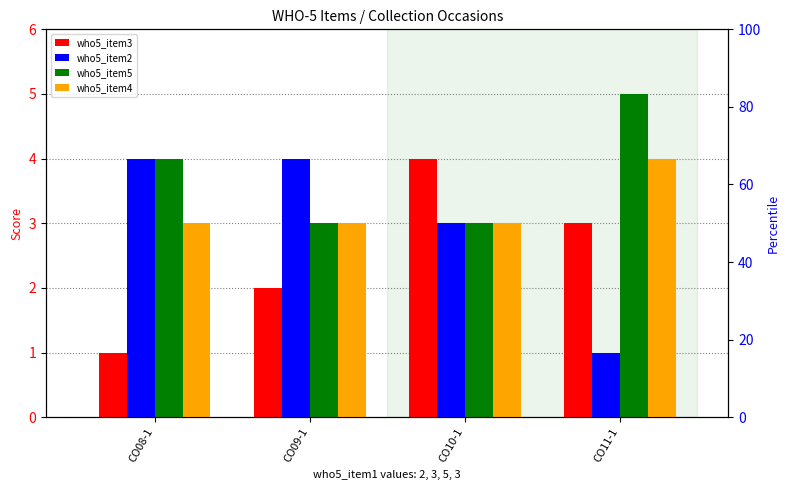

True or false: who5_item5 has a value of 3 at CO09-1.

True